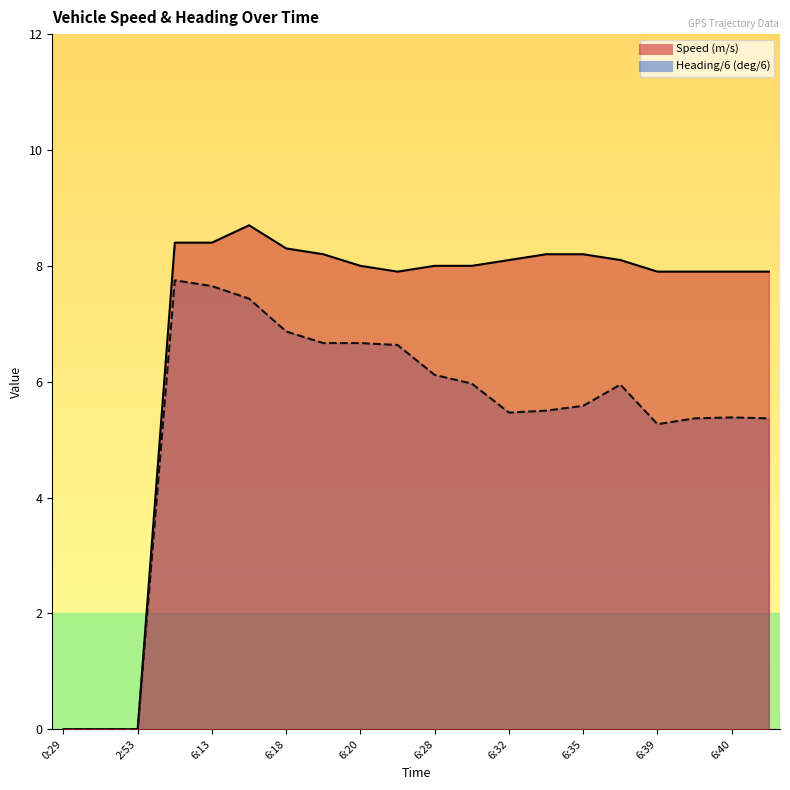

Where does the Heading (deg) series first go above 5?

6:12